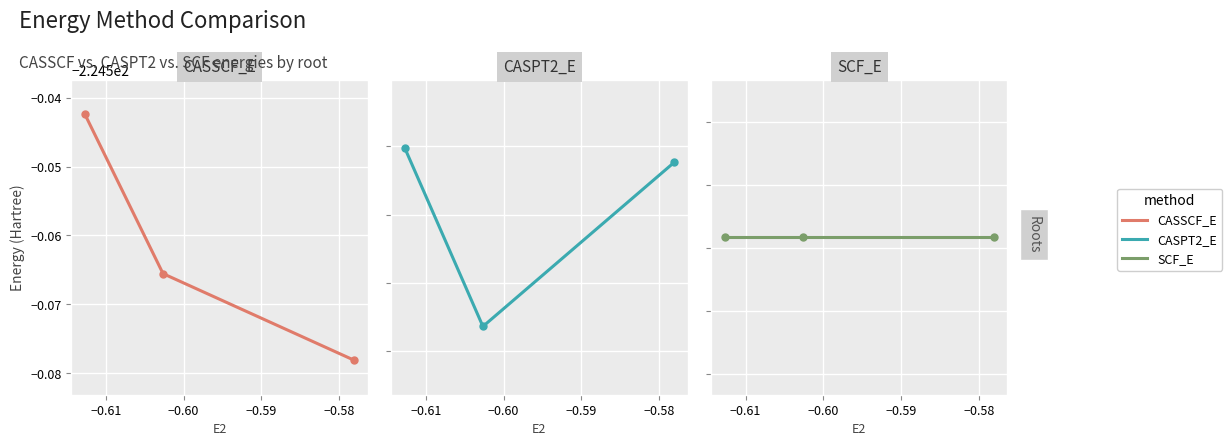

What is the smallest value displayed?

-225.2